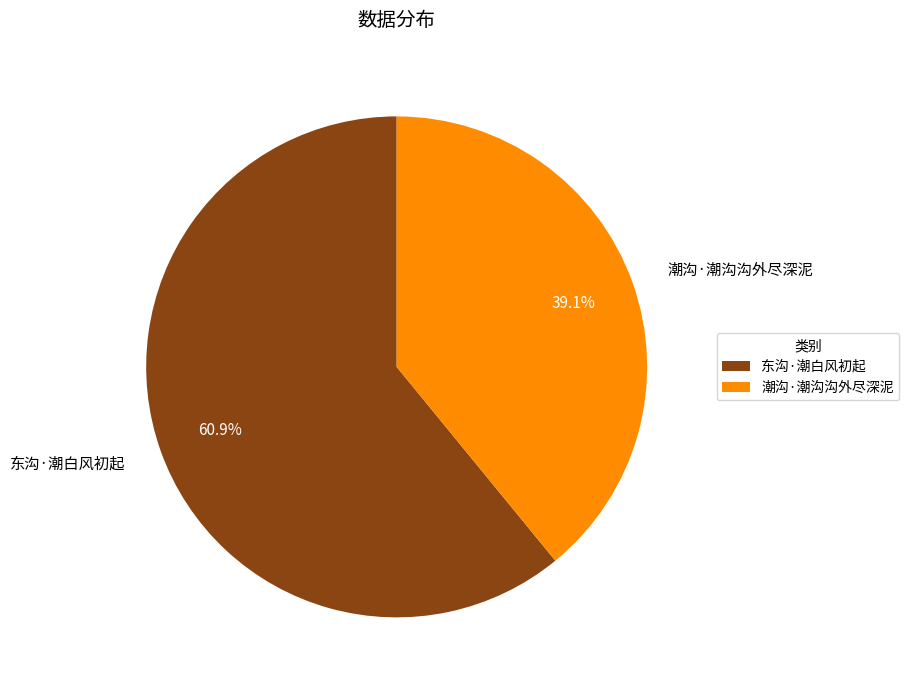

Which has a higher value, 东沟·潮白风初起 or 潮沟·潮沟沟外尽深泥?

东沟·潮白风初起